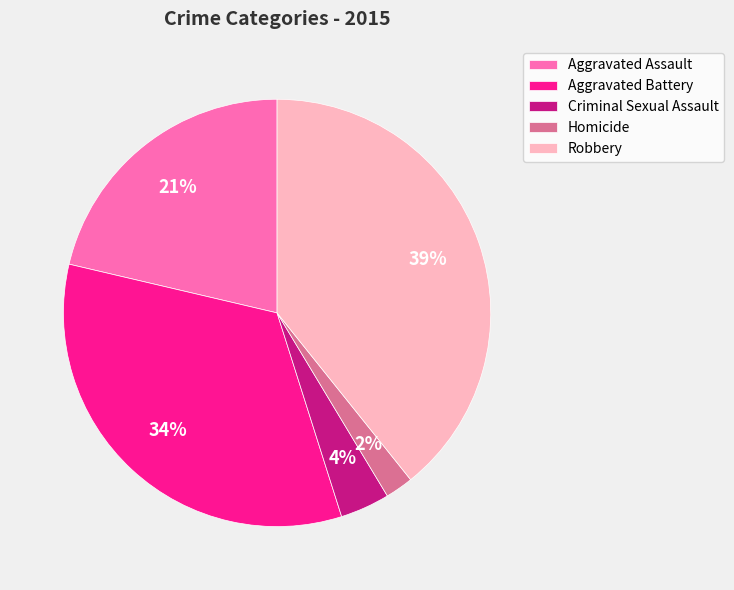

Is there a majority slice in this chart?

No